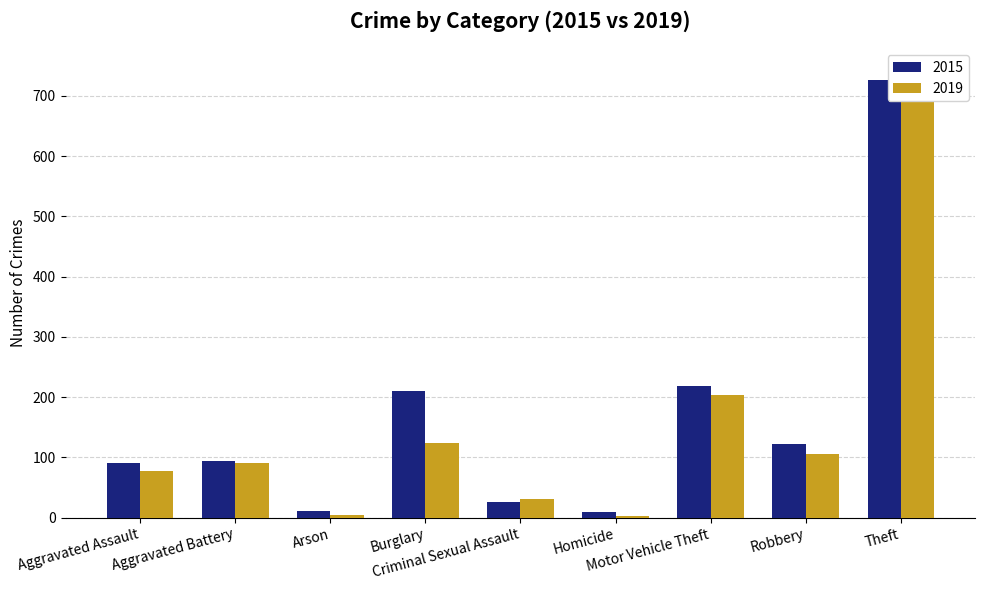

What is the highest value of the 2015 series?

727